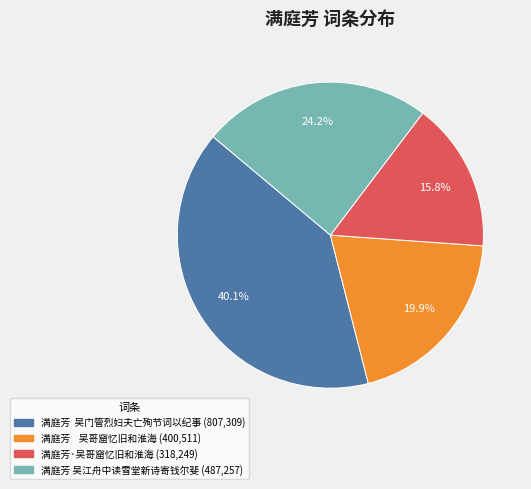

What is the smallest slice in the pie chart?

满庭芳·吴哥窟忆旧和淮海